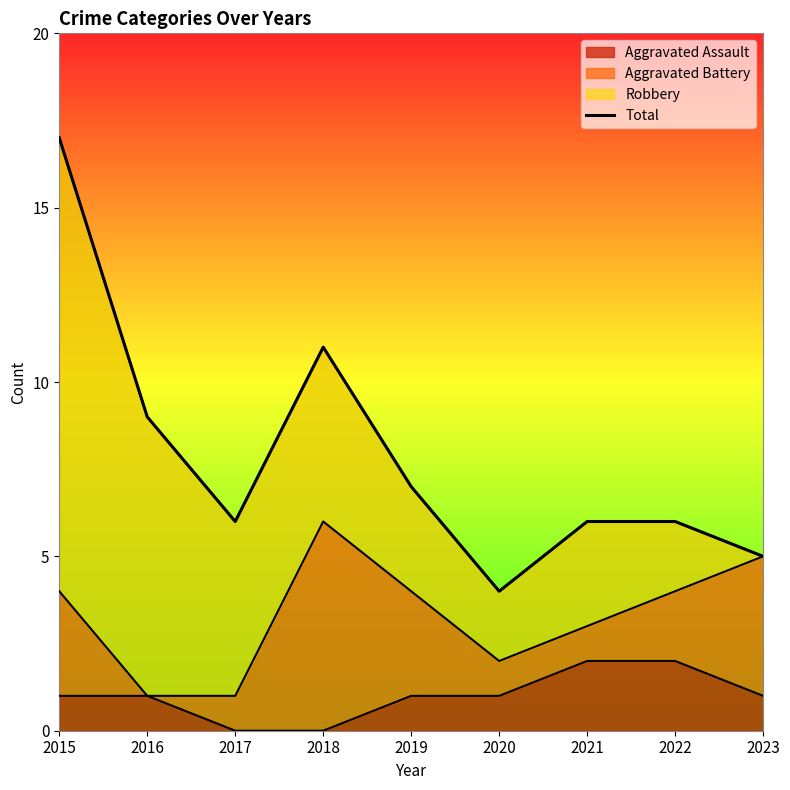

Is it true that the value at 2018 is 7?

False